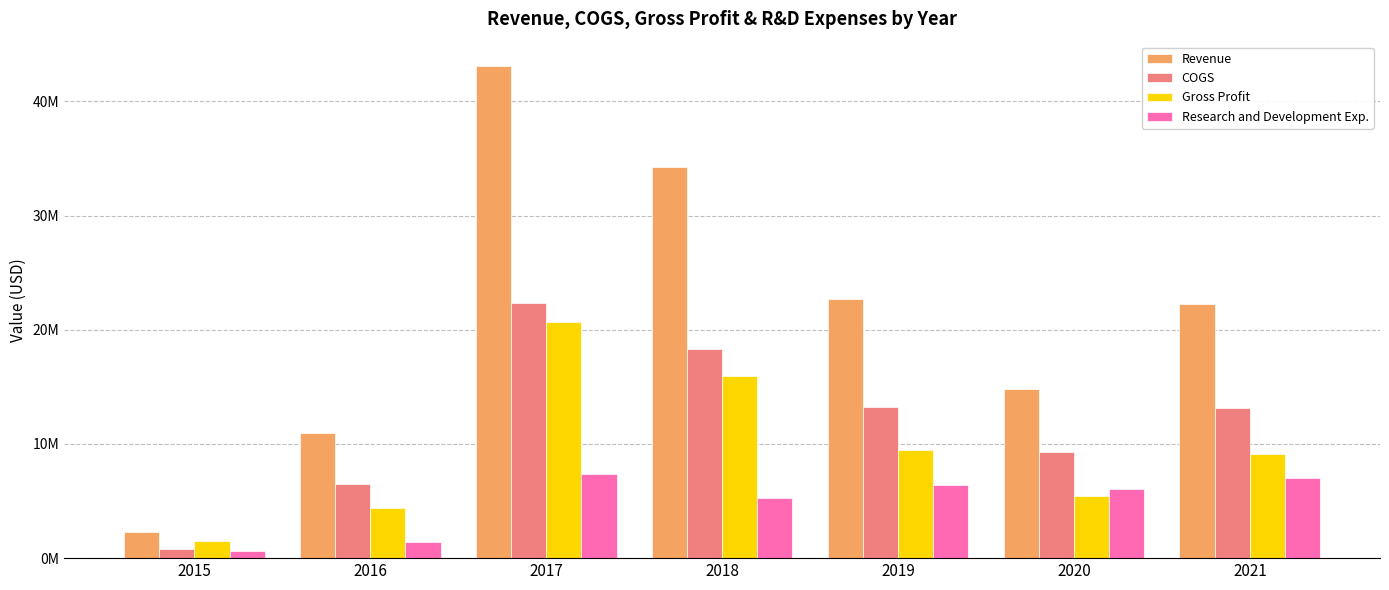

What is the value of the Research and Development Exp. bar at the 3rd from the left?

7386000